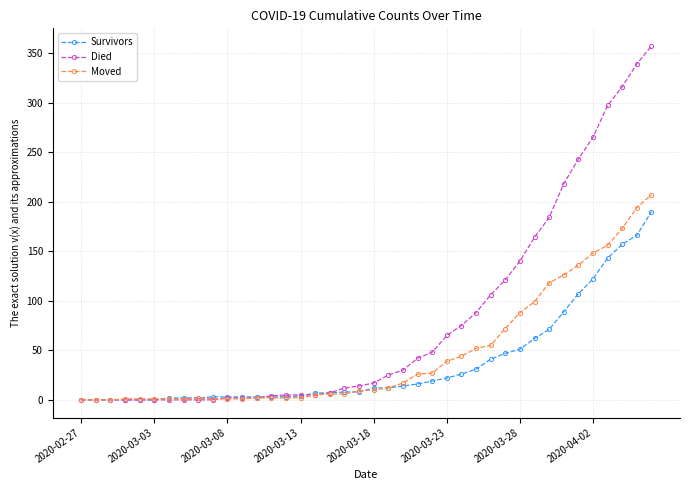

Which series has the largest total across all categories?

Died